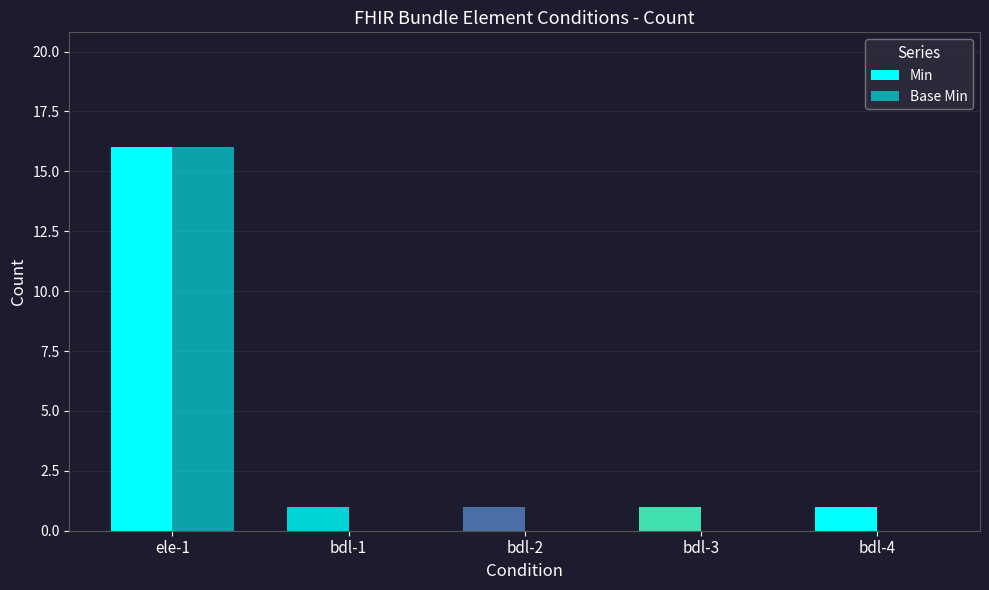

What is the spread (max minus min) of values at bdl-1?

1